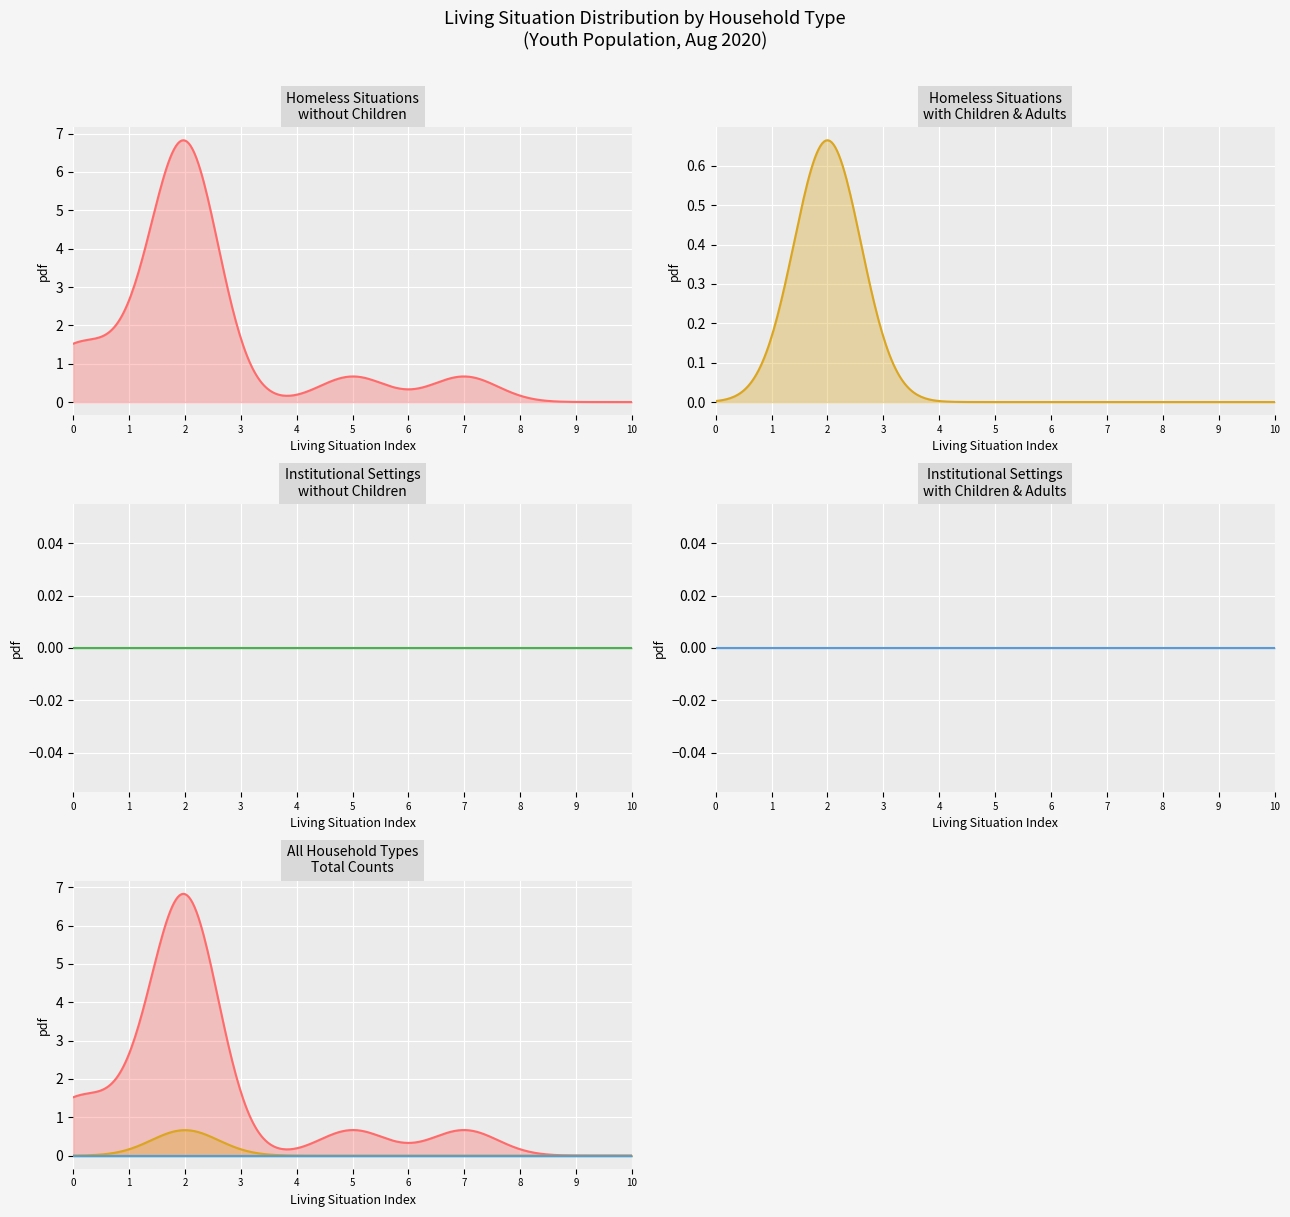

In without_children, how many points are lower than both neighbors (excluding endpoints)?

2